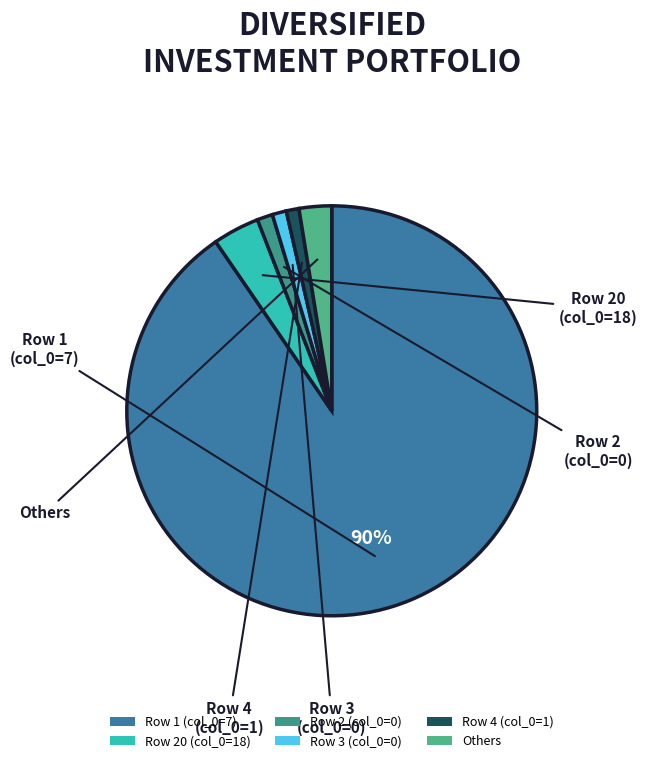

Which category has the biggest portion of the pie?

Row 1 (col_0=7)